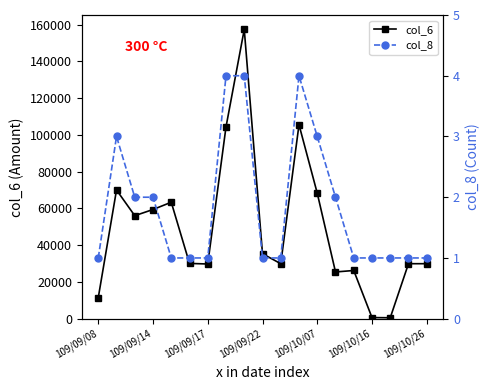

What is the maximum value for col_6?

157380